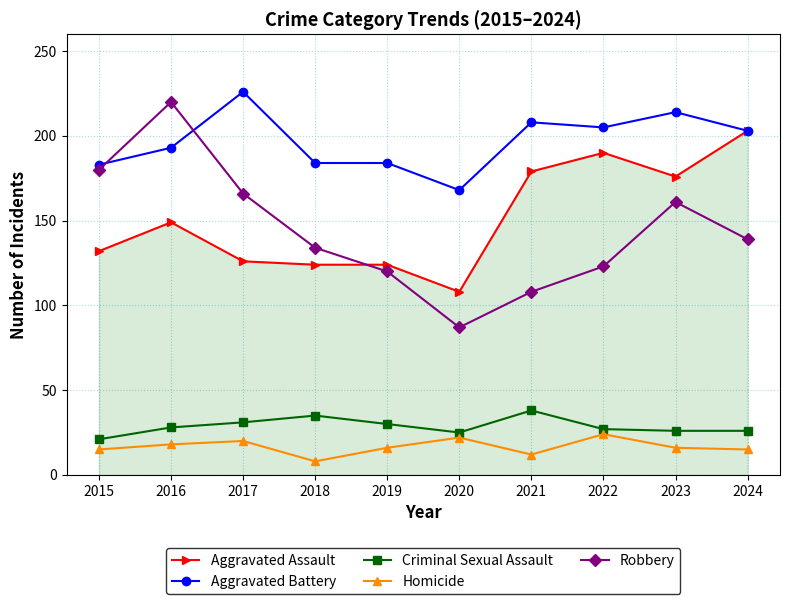

True or false: Homicide and Robbery intersect in this chart.

False